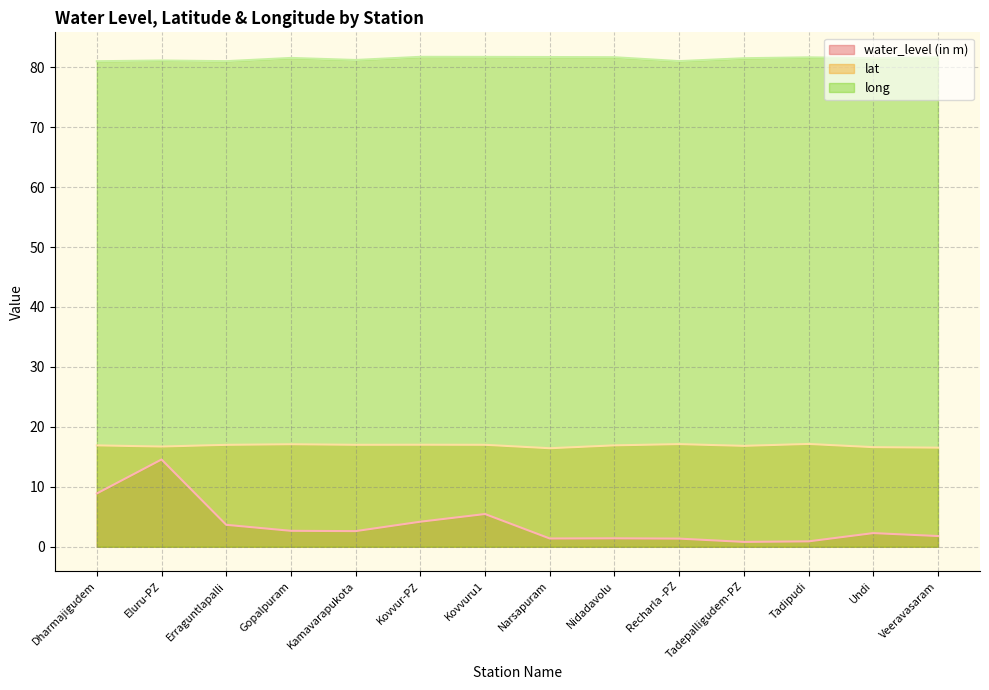

True or false: lat and water_level (in m) intersect in this chart.

False